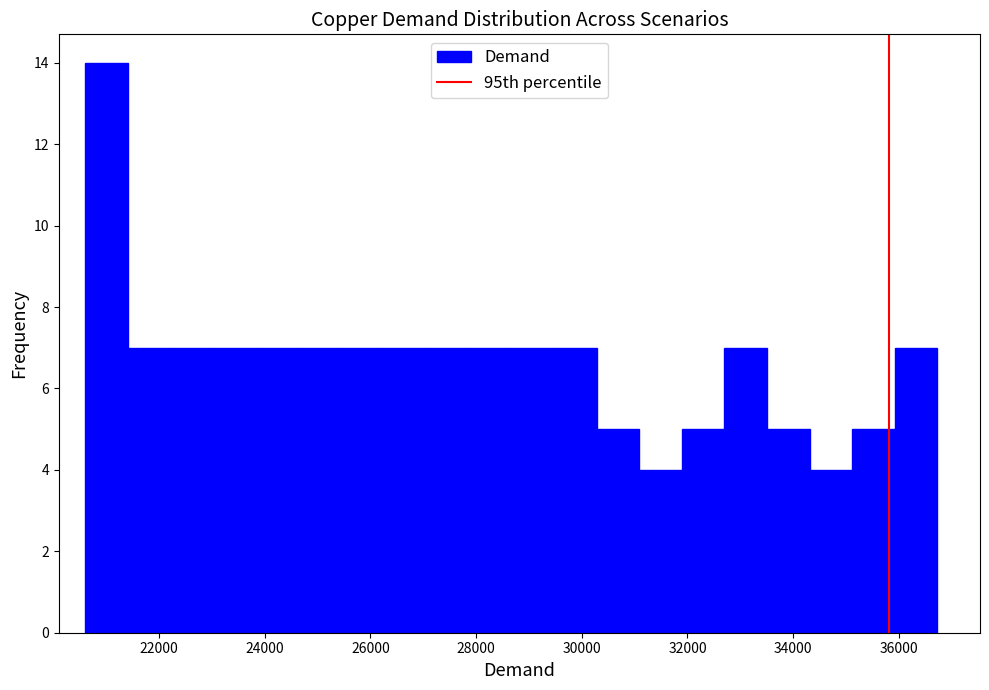

What is the height of the bar covering 23000 to 23800 on the x-axis? Neither the bar edges nor the heights are printed on the chart, so give them approximately, as read against the axes.

7